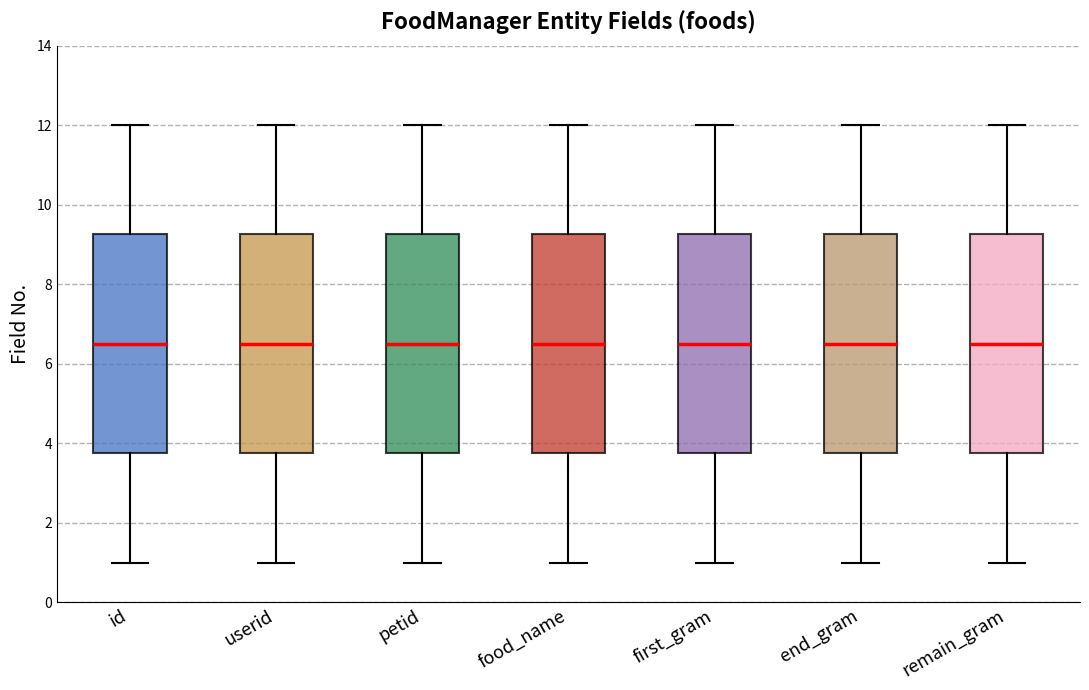

Reading left to right, read every box against the y-axis: the position of its median line, the range the box covers, and the ends of its whiskers. The values are not printed on the chart, so give them approximately, as read against the axis.

id: median 6.6, box 3.8 to 9.2, whiskers 1.0 to 12.0
userid: median 6.6, box 3.8 to 9.2, whiskers 1.0 to 12.0
petid: median 6.6, box 3.8 to 9.2, whiskers 1.0 to 12.0
food_name: median 6.6, box 3.8 to 9.2, whiskers 1.0 to 12.0
first_gram: median 6.6, box 3.8 to 9.2, whiskers 1.0 to 12.0
end_gram: median 6.6, box 3.8 to 9.2, whiskers 1.0 to 12.0
remain_gram: median 6.6, box 3.8 to 9.2, whiskers 1.0 to 12.0